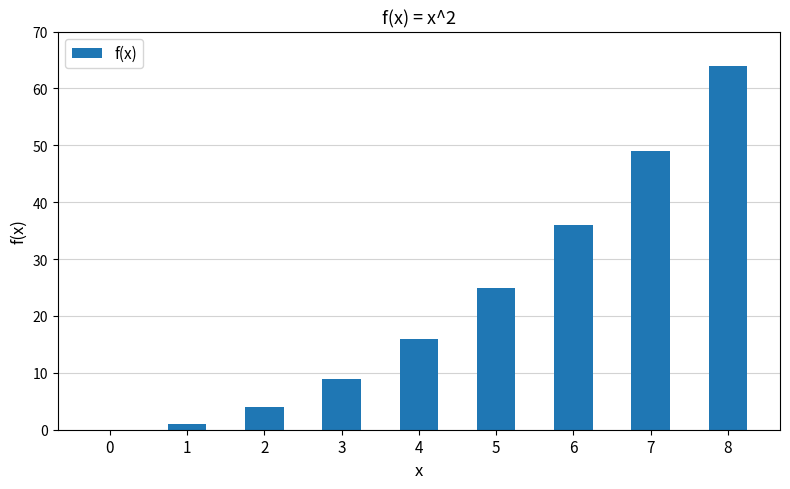

What is the average value?

23